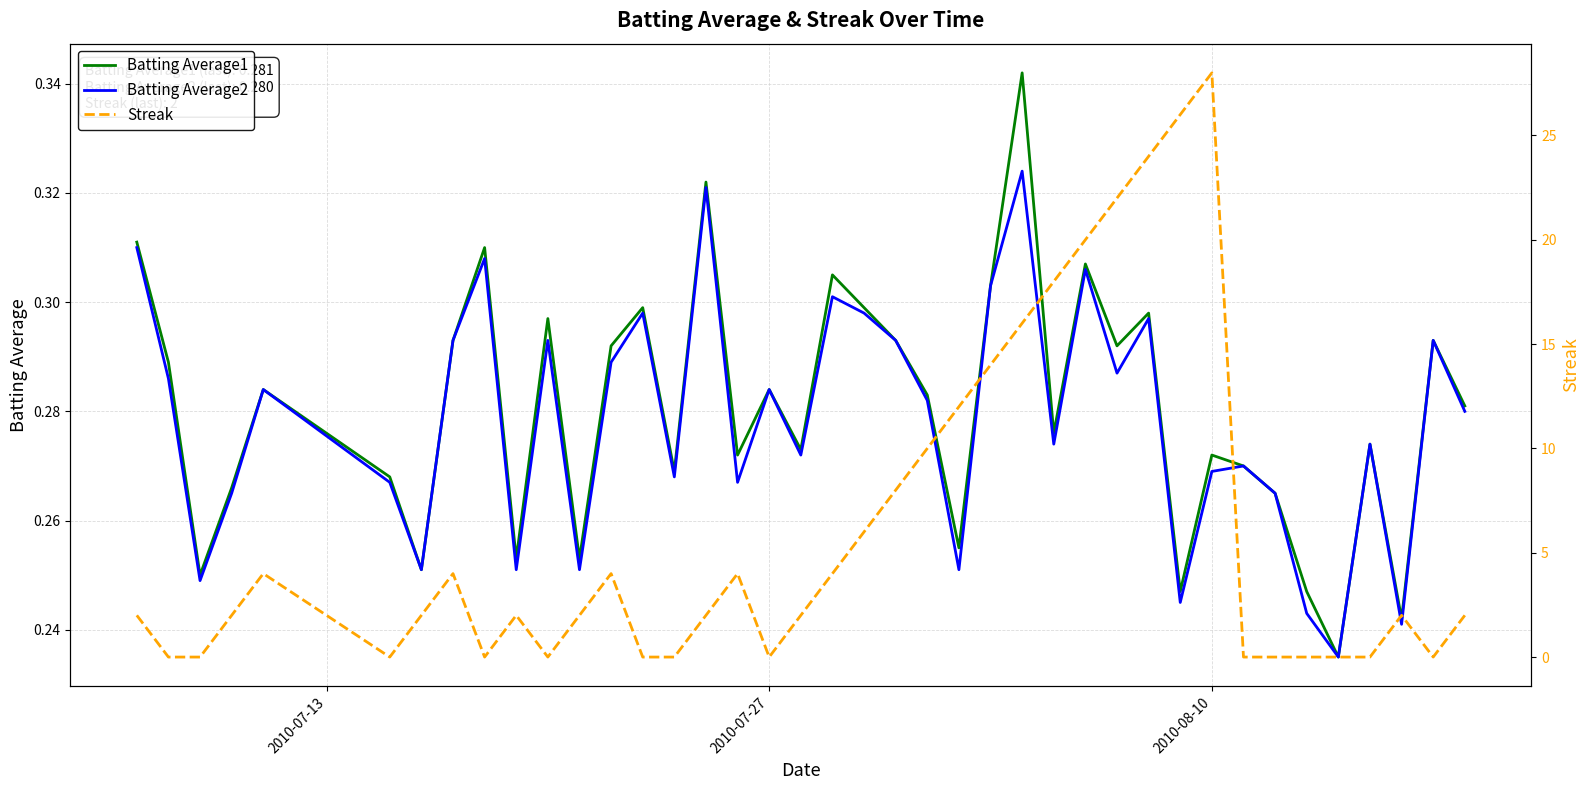

True or false: Streak and Batting Average1 cross at least once.

True